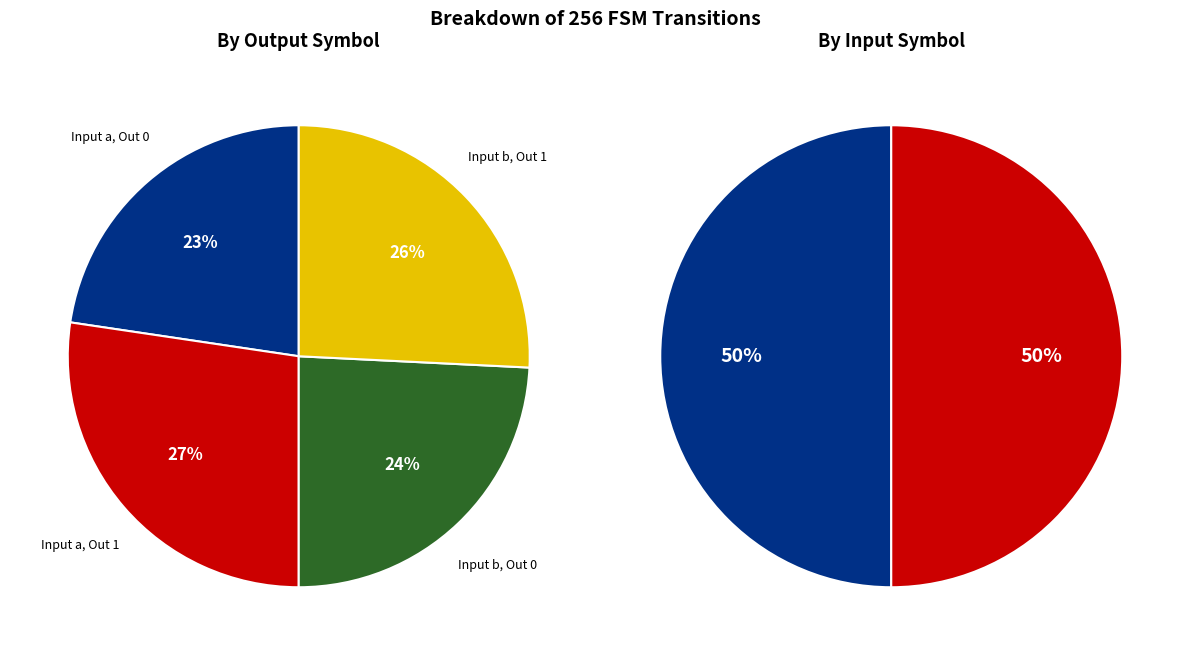

What is the total percentage of output 0 and output 1?

100.0%